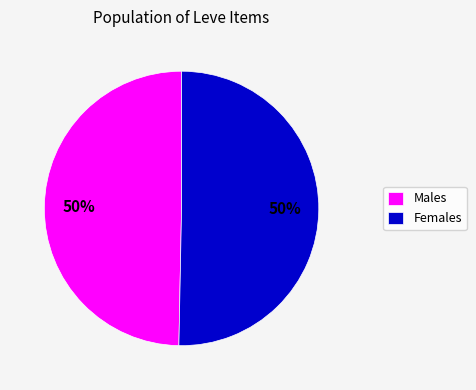

What percentage is the Males slice, to the nearest percent?

50%